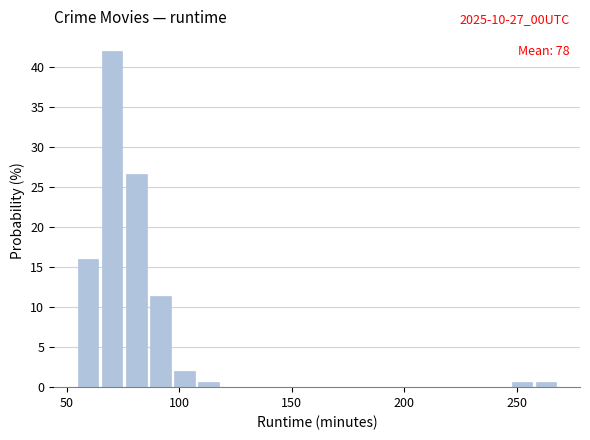

Read against the x-axis, roughly where is the centre of the tallest bar?

70